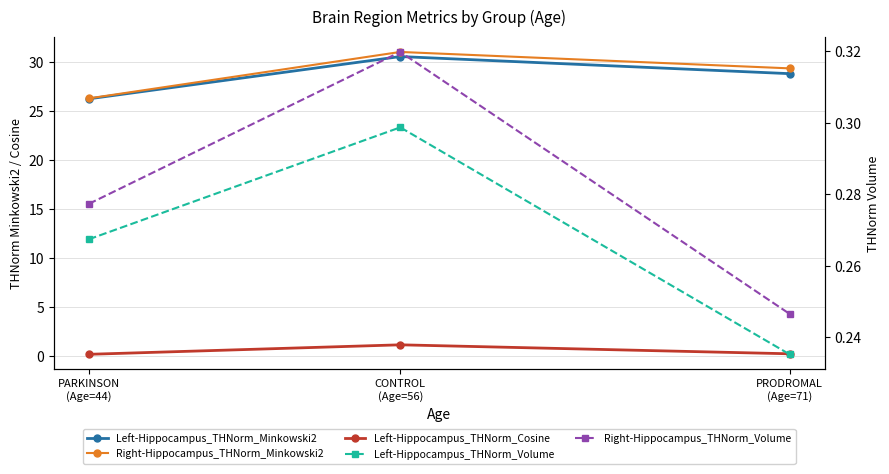

What is the value of the Right-Hippocampus_THNorm_Volume point at the 3rd from the left?

0.2